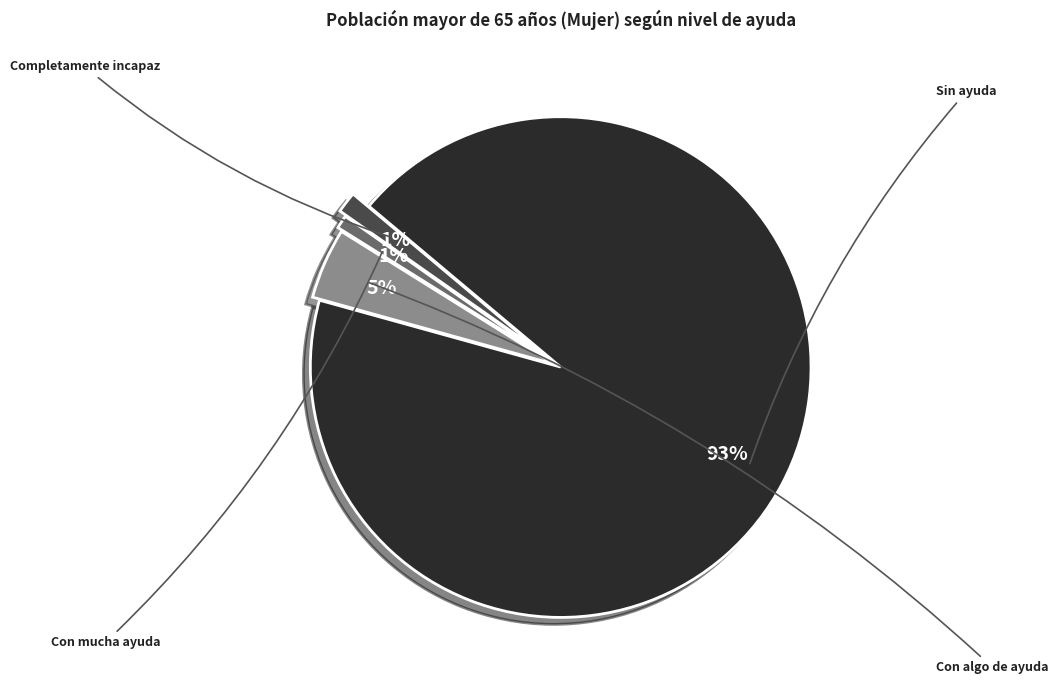

Is it true that Con mucha ayuda is 11% of the pie?

False